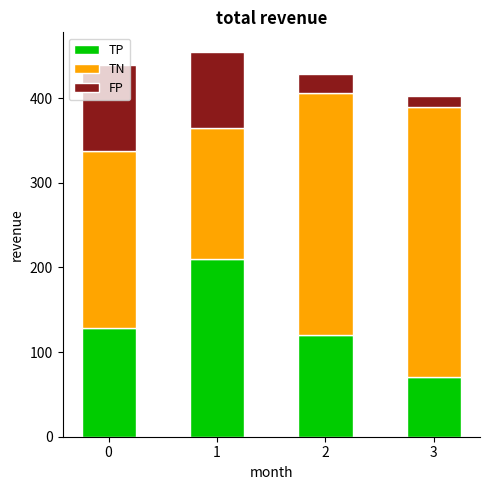

What is the difference between the TP values at 1 and 2?

90